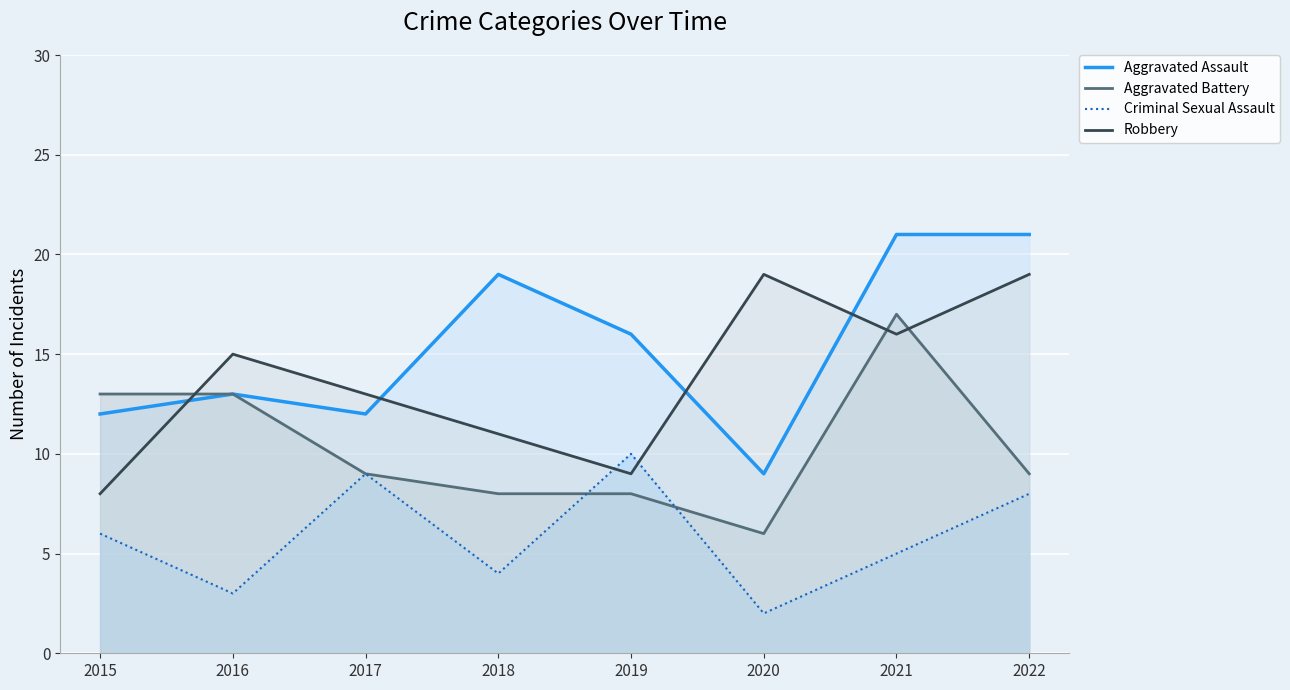

What is the value of the Aggravated Assault point at the 6th from the left?

9